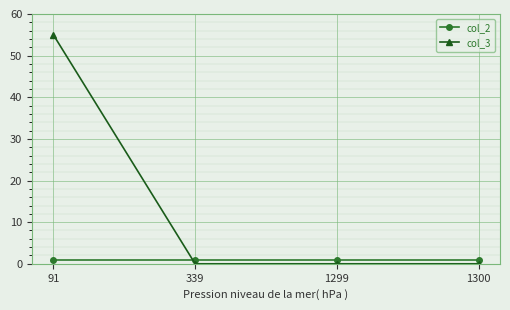

Which series has the widest spread of values?

col_3